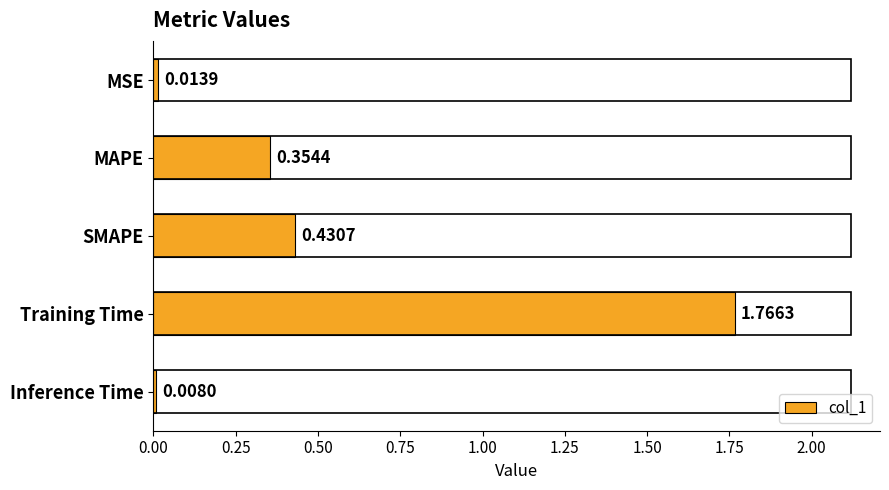

What is the average value?

0.5